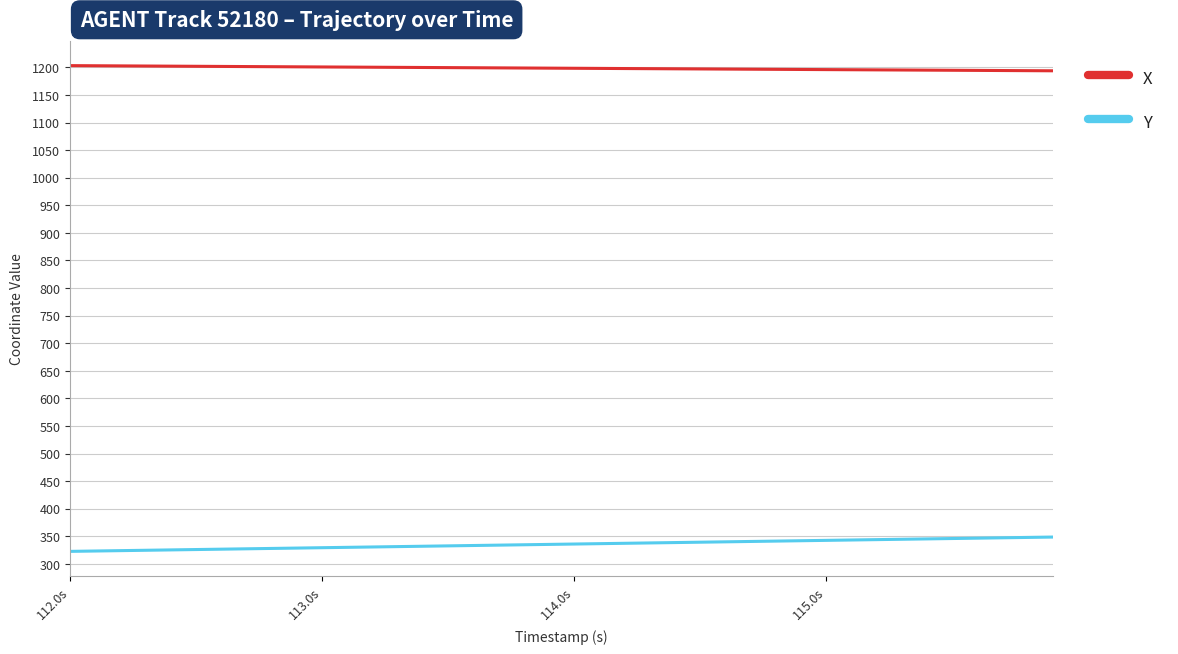

Which series has the largest total across all categories?

X